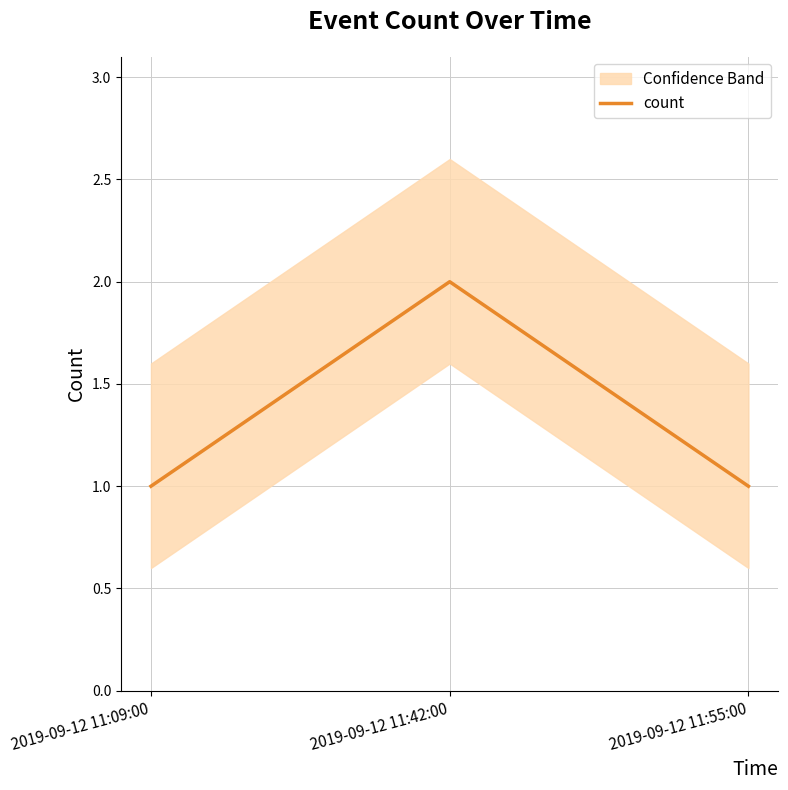

Is it true that the value at 2019-09-12 11:55:00 is 2?

False